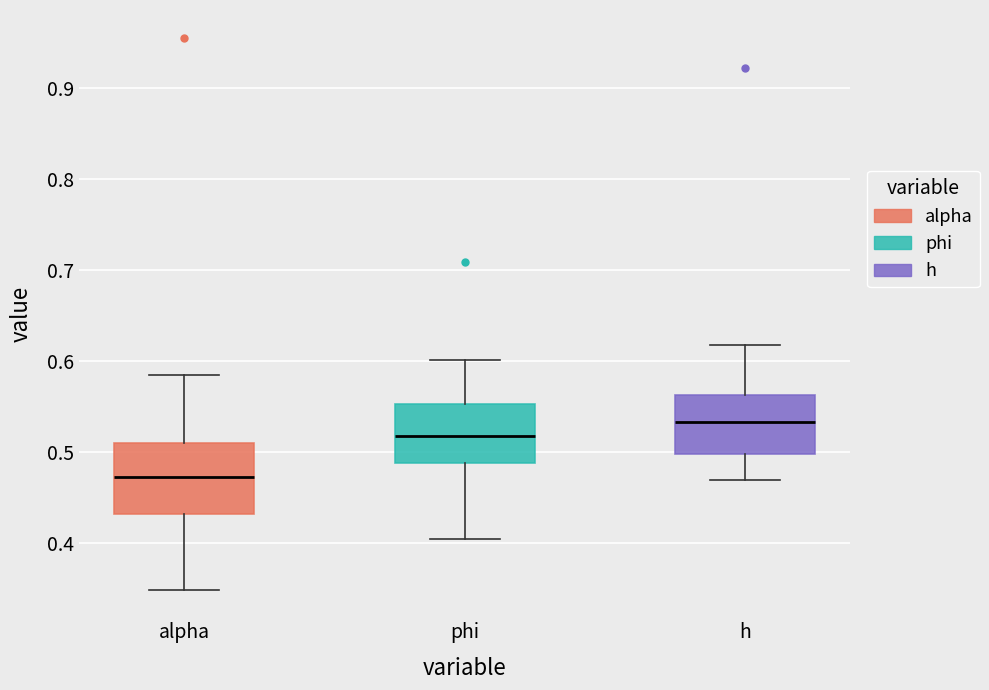

Reading left to right, read every box against the y-axis: the position of its median line, the range the box covers, and the ends of its whiskers. The values are not printed on the chart, so give them approximately, as read against the axis.

alpha: median 0.47, box 0.43 to 0.51, whiskers 0.35 to 0.58
phi: median 0.52, box 0.49 to 0.55, whiskers 0.40 to 0.60
h: median 0.53, box 0.50 to 0.56, whiskers 0.47 to 0.62